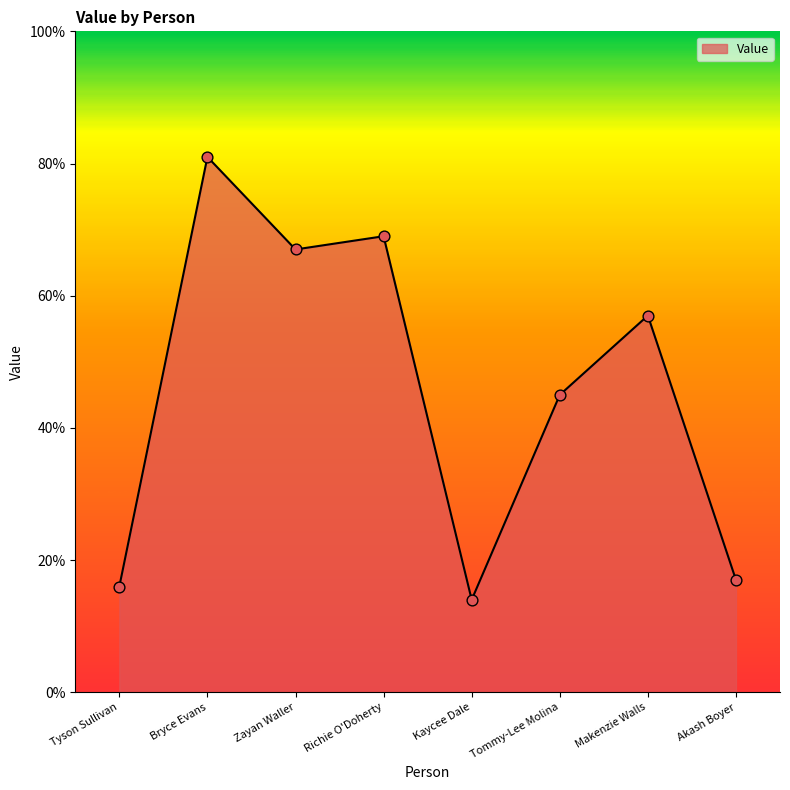

Which has a higher value, Makenzie Walls or Kaycee Dale?

Makenzie Walls